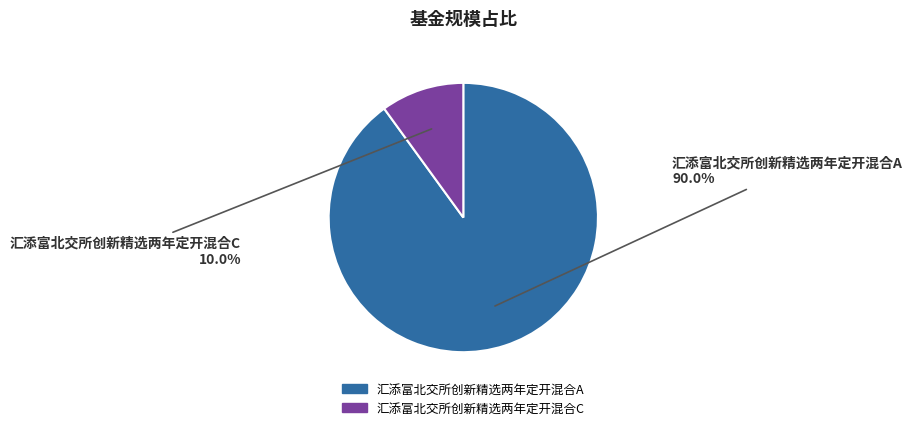

Rank the categories by value from lowest to highest.

汇添富北交所创新精选两年定开混合C, 汇添富北交所创新精选两年定开混合A